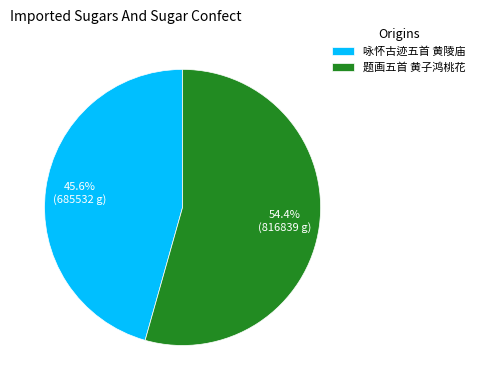

Is it true that 咏怀古迹五首 黄陵庙 is 59% of the pie?

False